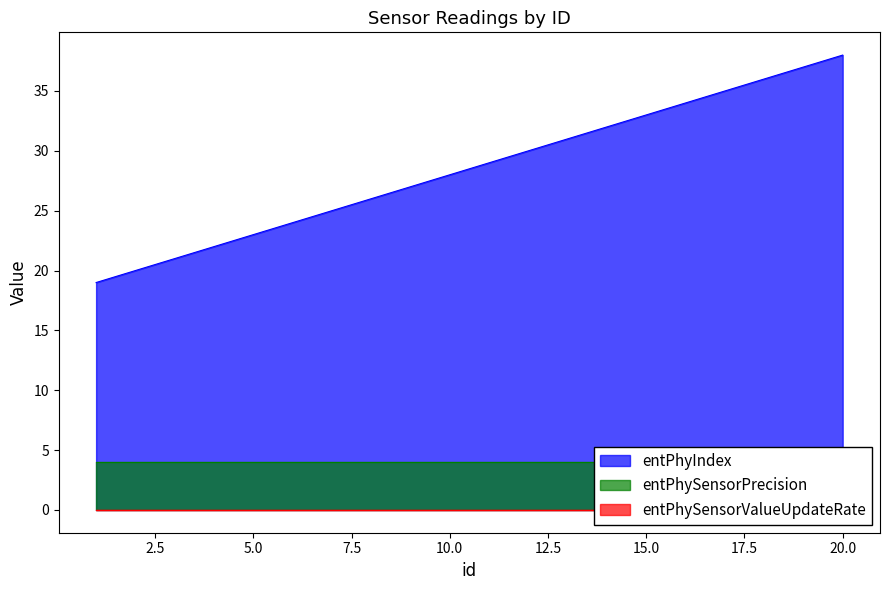

True or false: entPhyIndex has more than 1 interior local peaks.

False